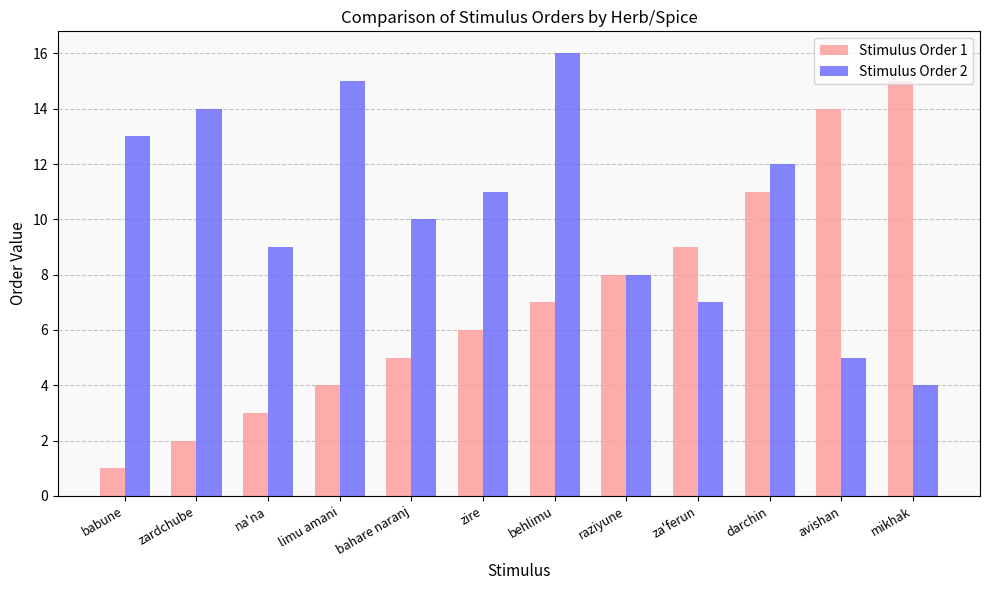

Reading left to right, transcribe all the data shown in this chart.

Stimulus Order 1: babune=1	zardchube=2	na'na=3	limu amani=4	bahare naranj=5	zire=6	behlimu=7	raziyune=8	za'ferun=9	darchin=11	avishan=14	mikhak=15
Stimulus Order 2: babune=13	zardchube=14	na'na=9	limu amani=15	bahare naranj=10	zire=11	behlimu=16	raziyune=8	za'ferun=7	darchin=12	avishan=5	mikhak=4